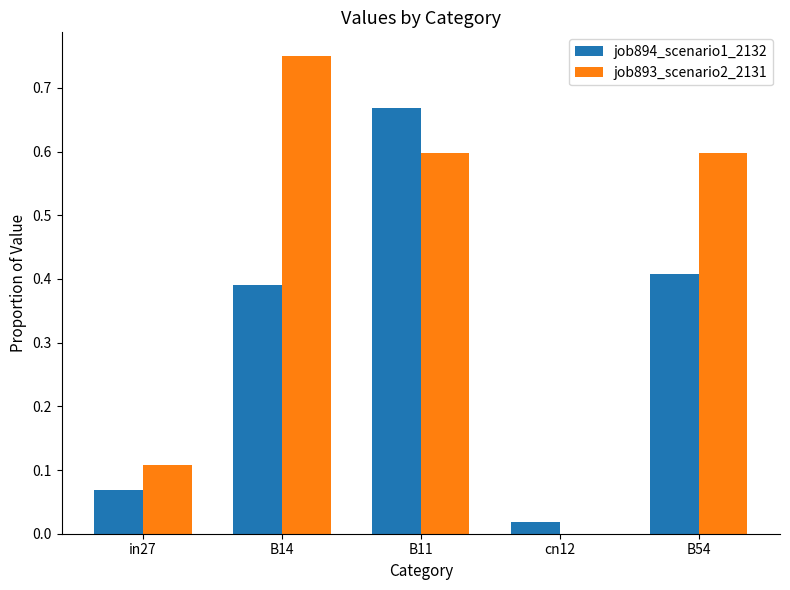

The job893_scenario2_2131 series shows 0.4 at B14. True or false?

False